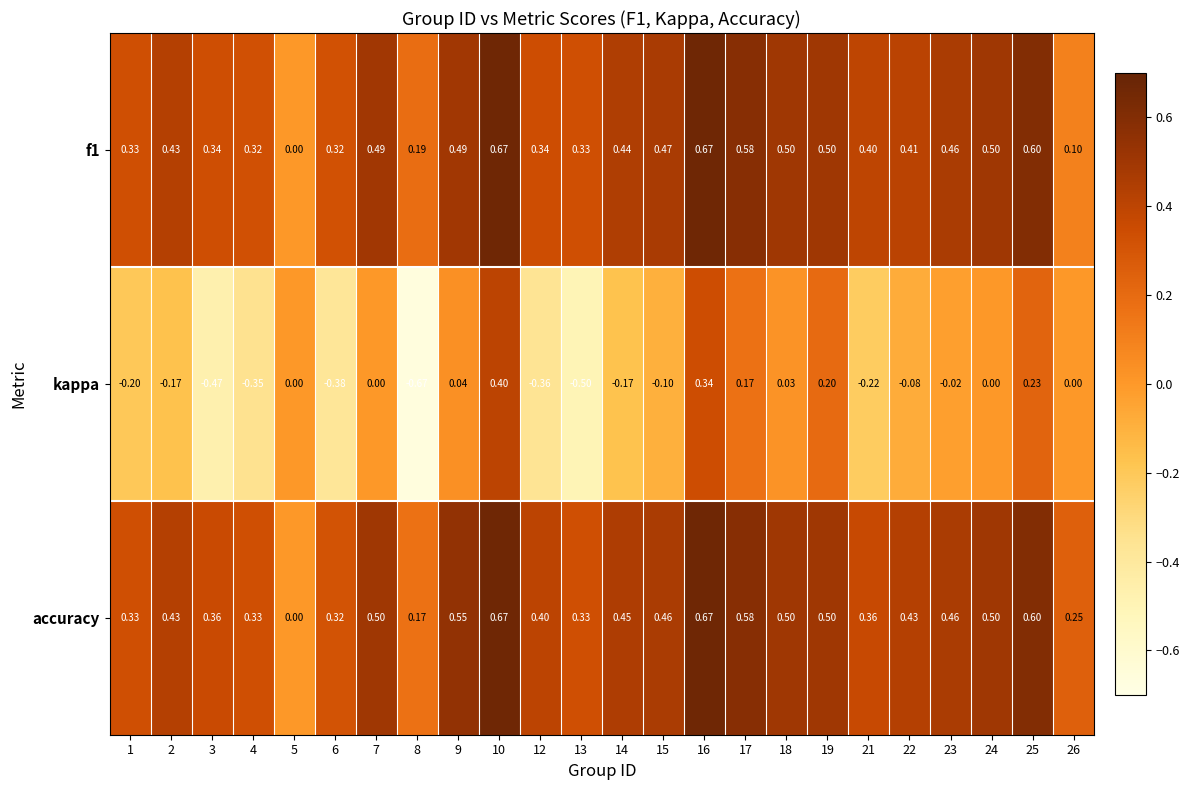

Which series changed the most between 12 and 24?

kappa